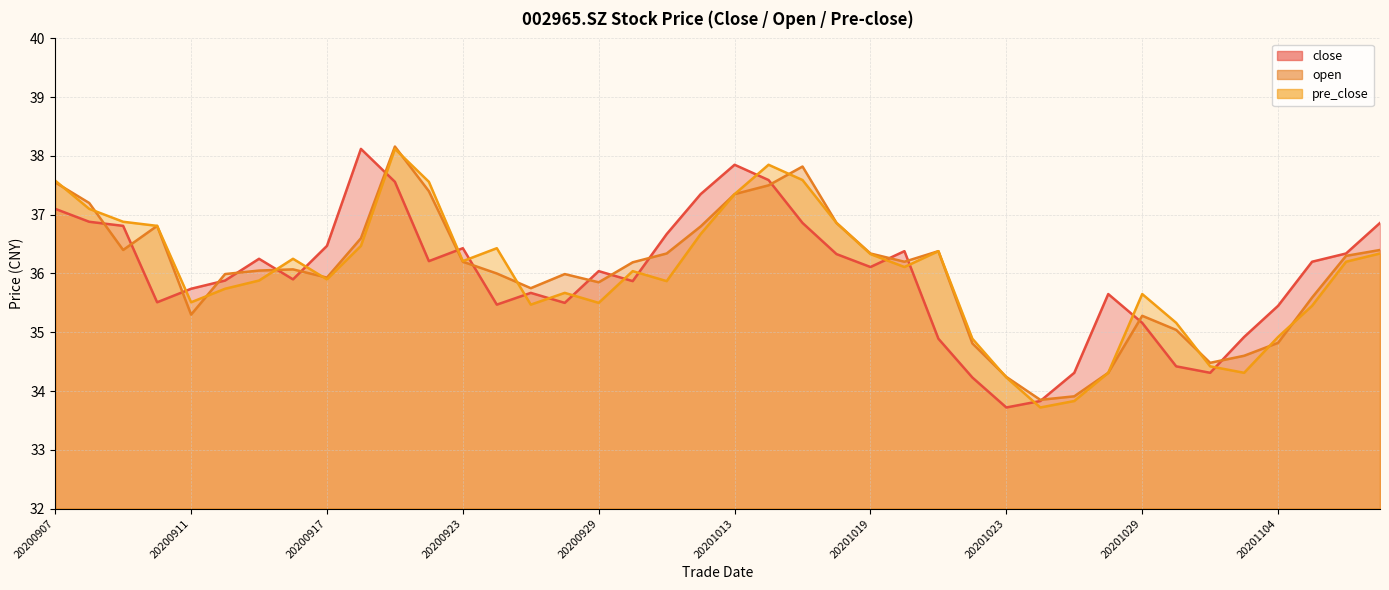

What is the value of the pre_close point at the 31st from the left?

33.8